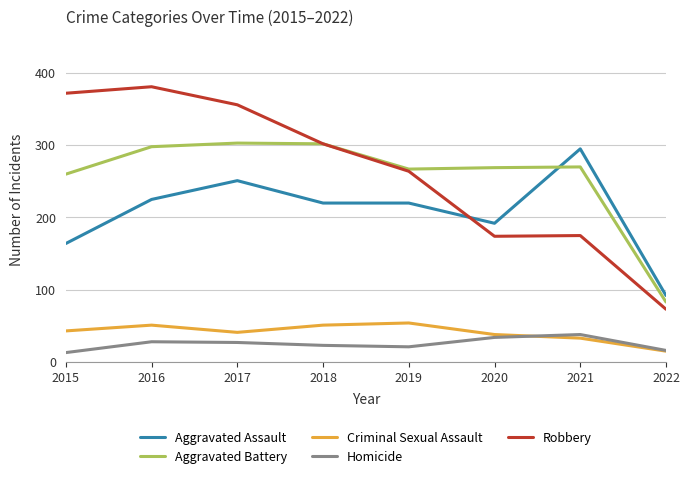

The Homicide series shows 28 at 2016. True or false?

True